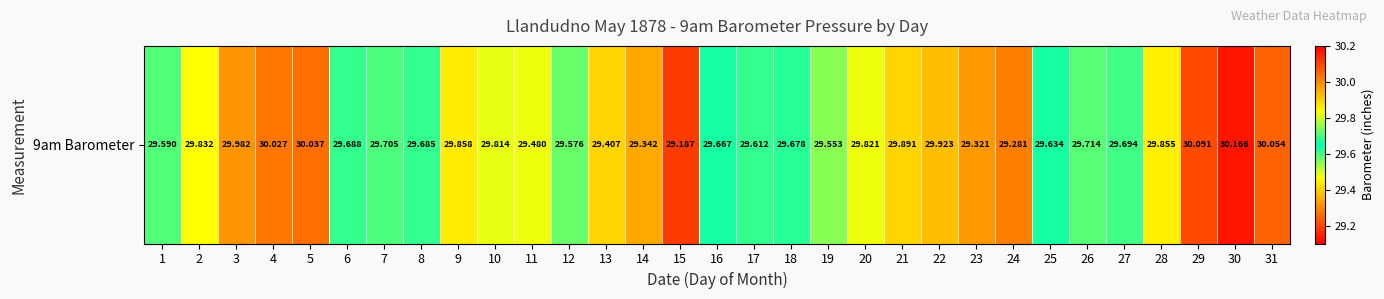

What is the difference between the maximum and second lowest values?

0.9